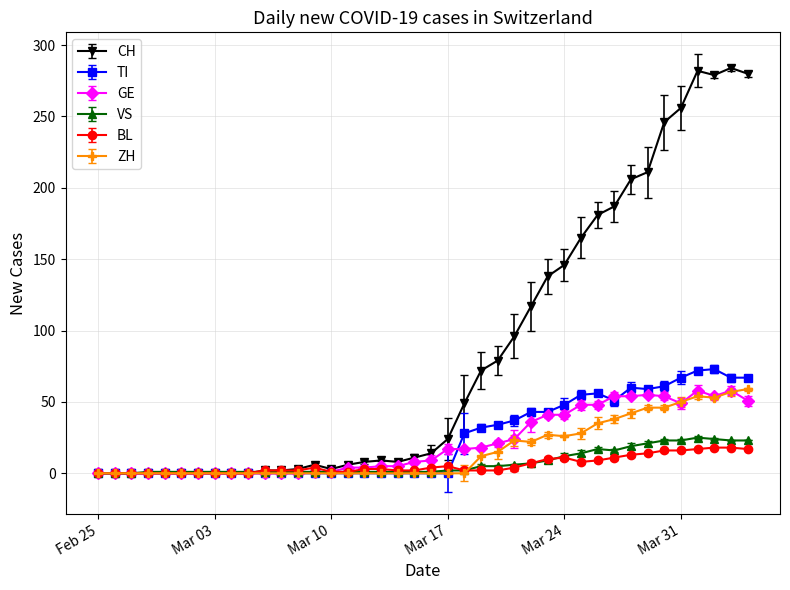

What is the average value of the CH series?

84